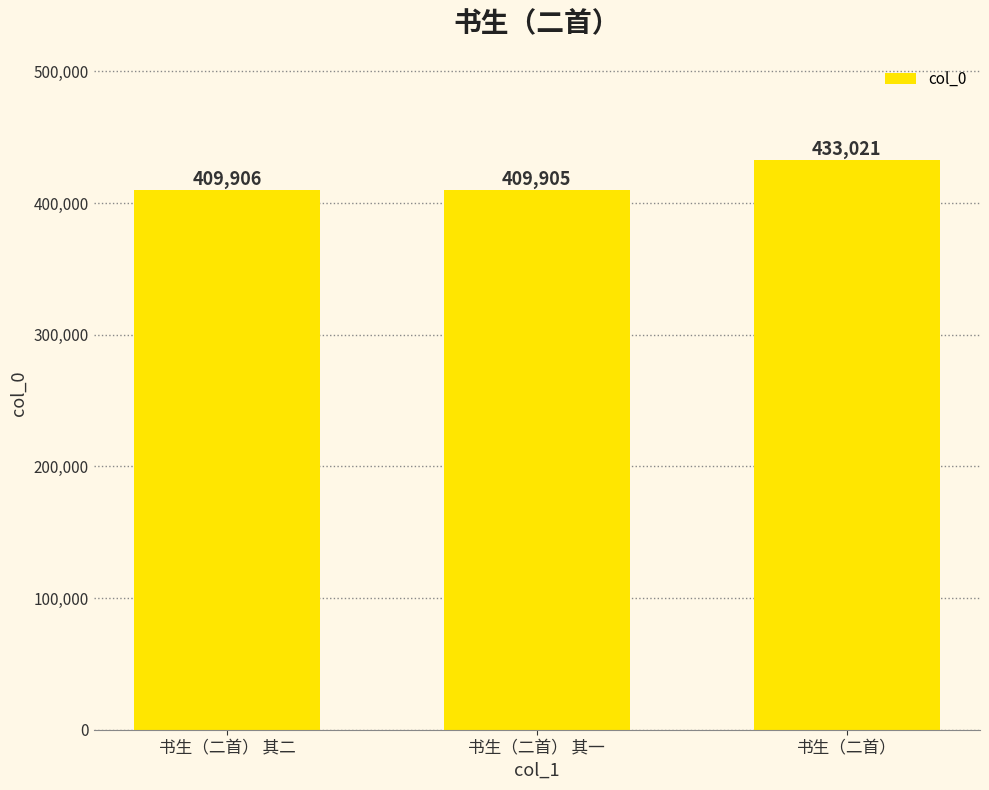

Rank the categories by value from highest to lowest.

书生（二首）, 书生（二首） 其二, 书生（二首） 其一